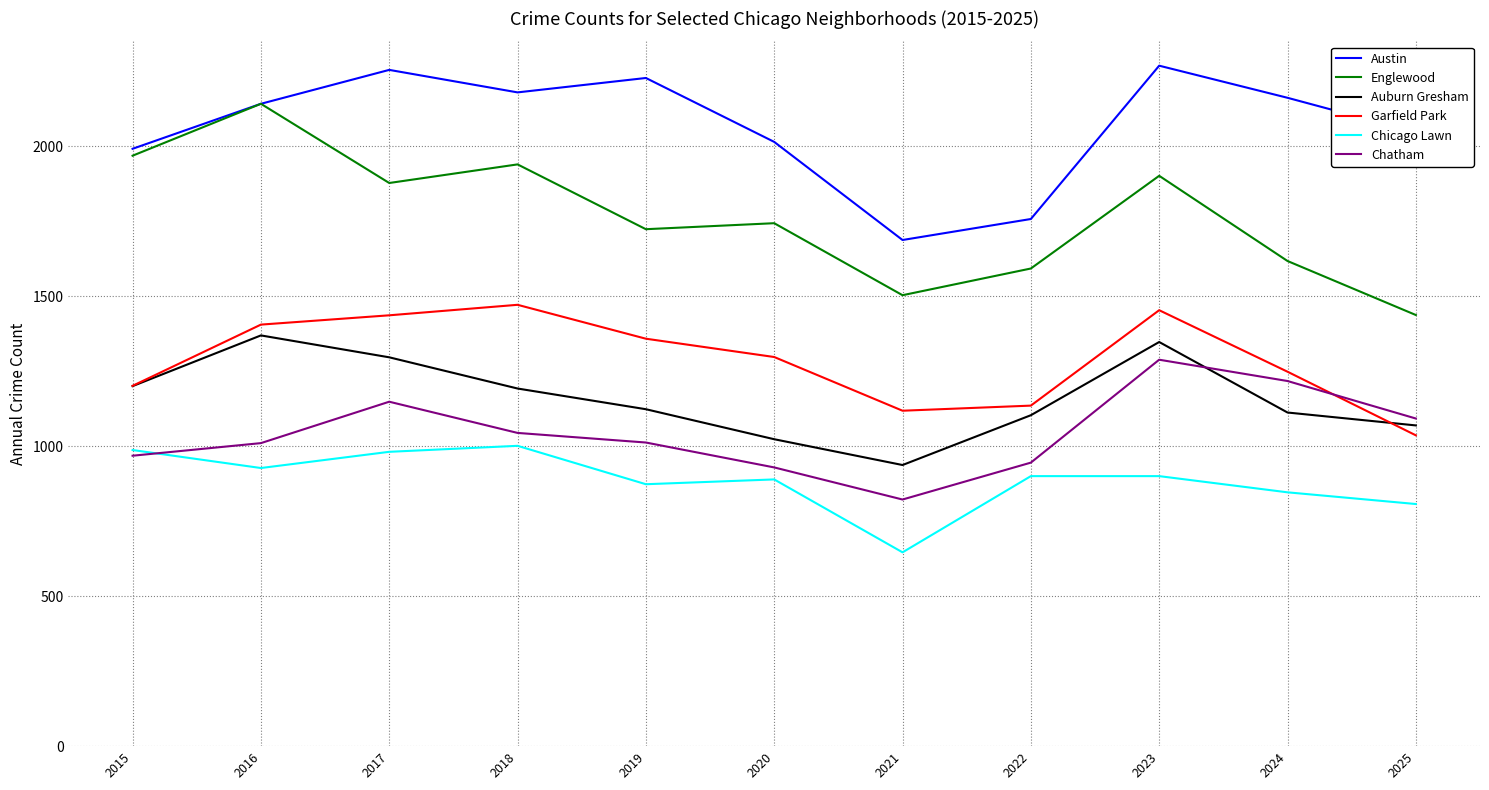

Where is the first local maximum for Chatham?

2017